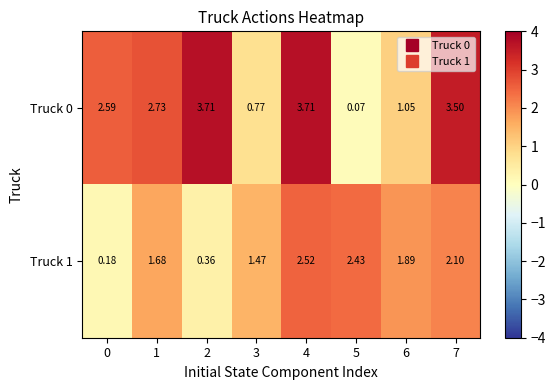

Rank the series by their average value, from highest to lowest.

Truck 0, Truck 1